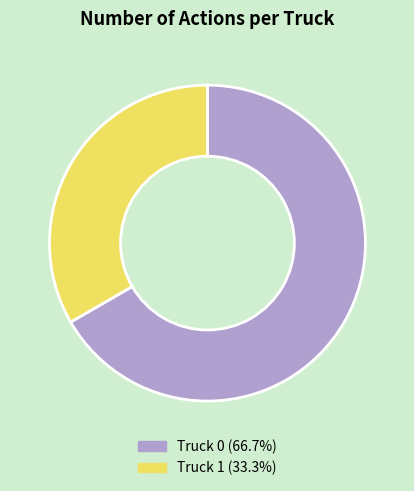

Approximately how many times larger is the value at Truck 1 compared to Truck 0?

0.5